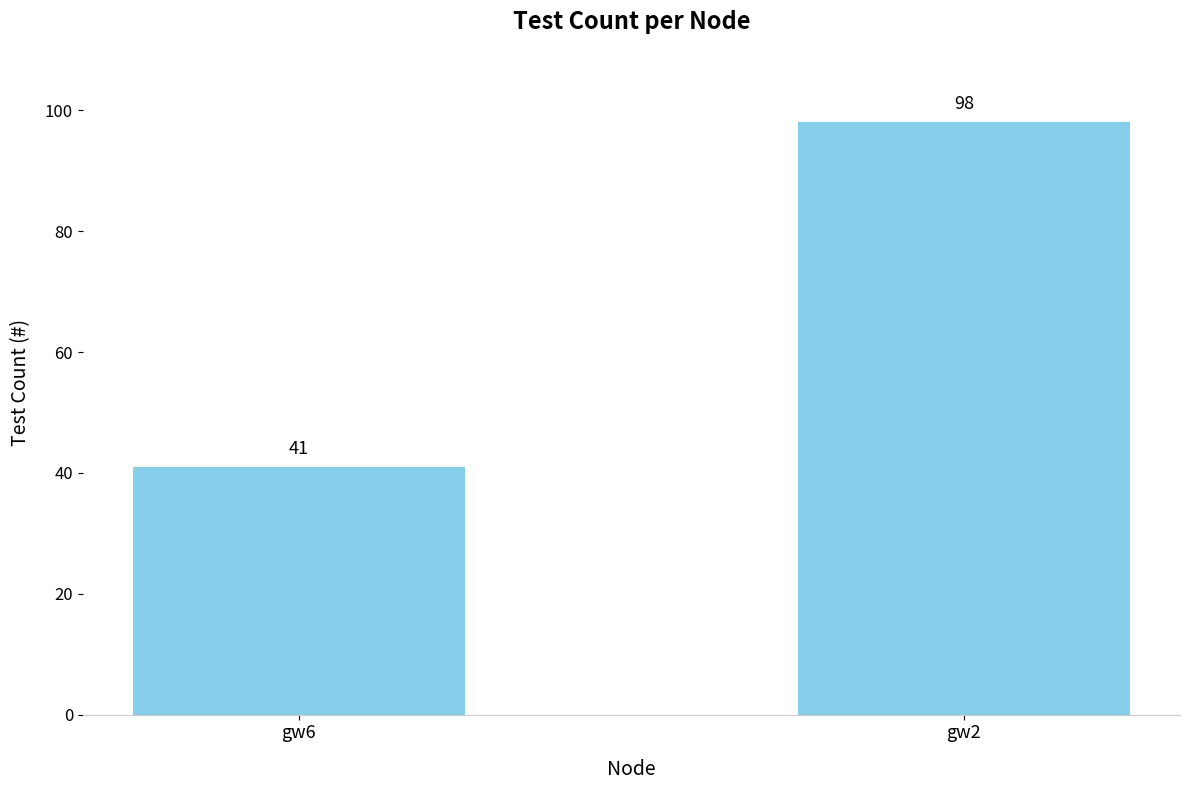

Read the value at gw2.

98